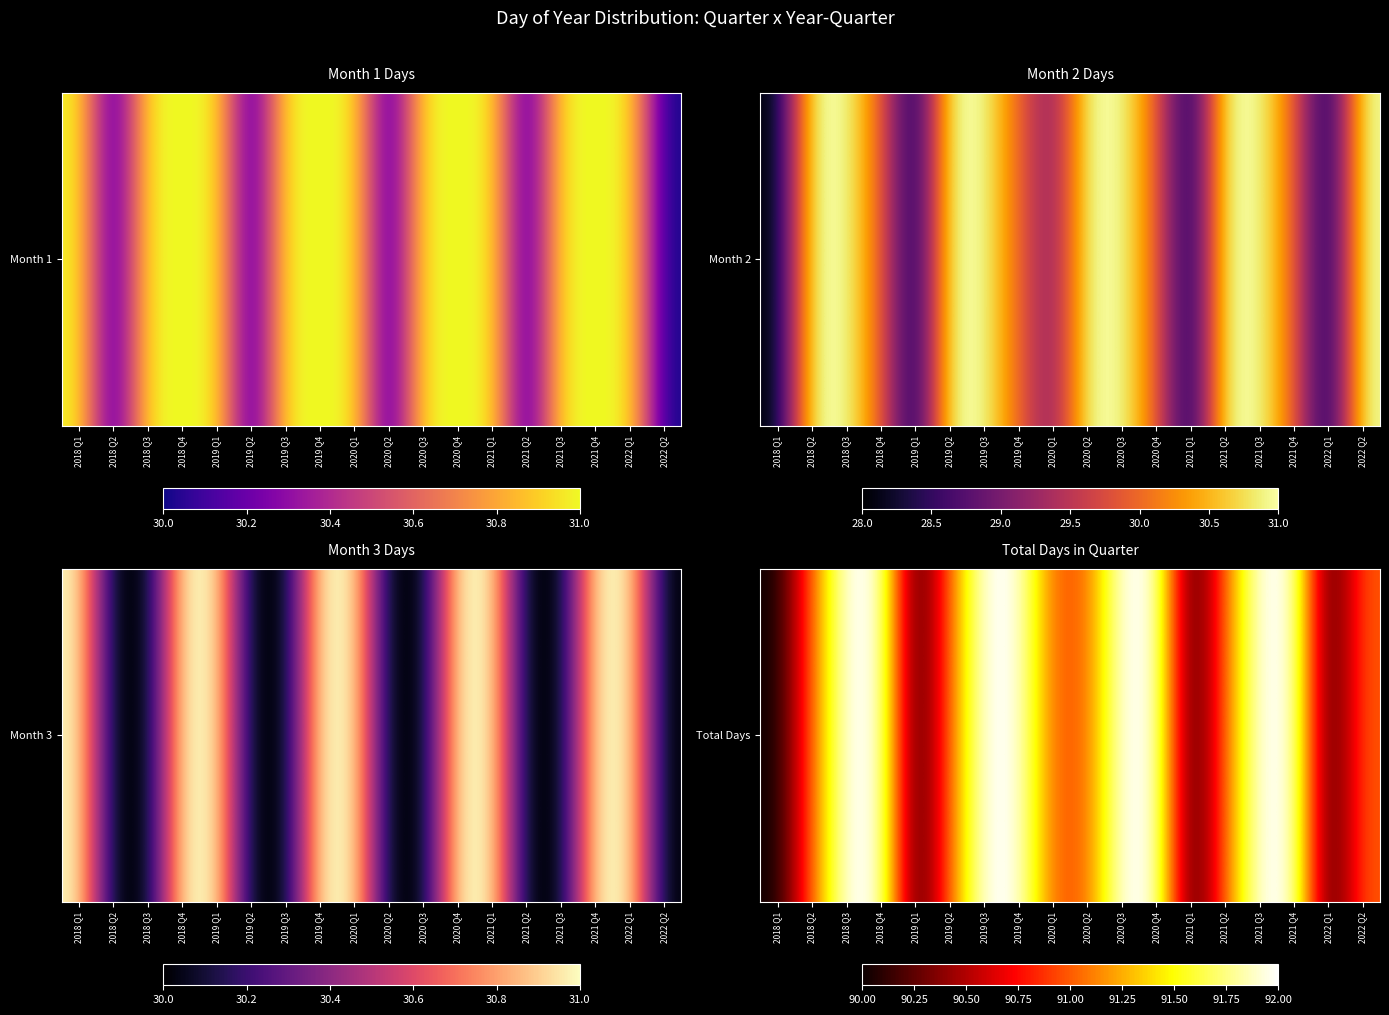

Reading right to left, transcribe all the data shown in this chart.

91	90	92	92	91	90	92	92	91	91	92	92	91	90	92	92	91	90